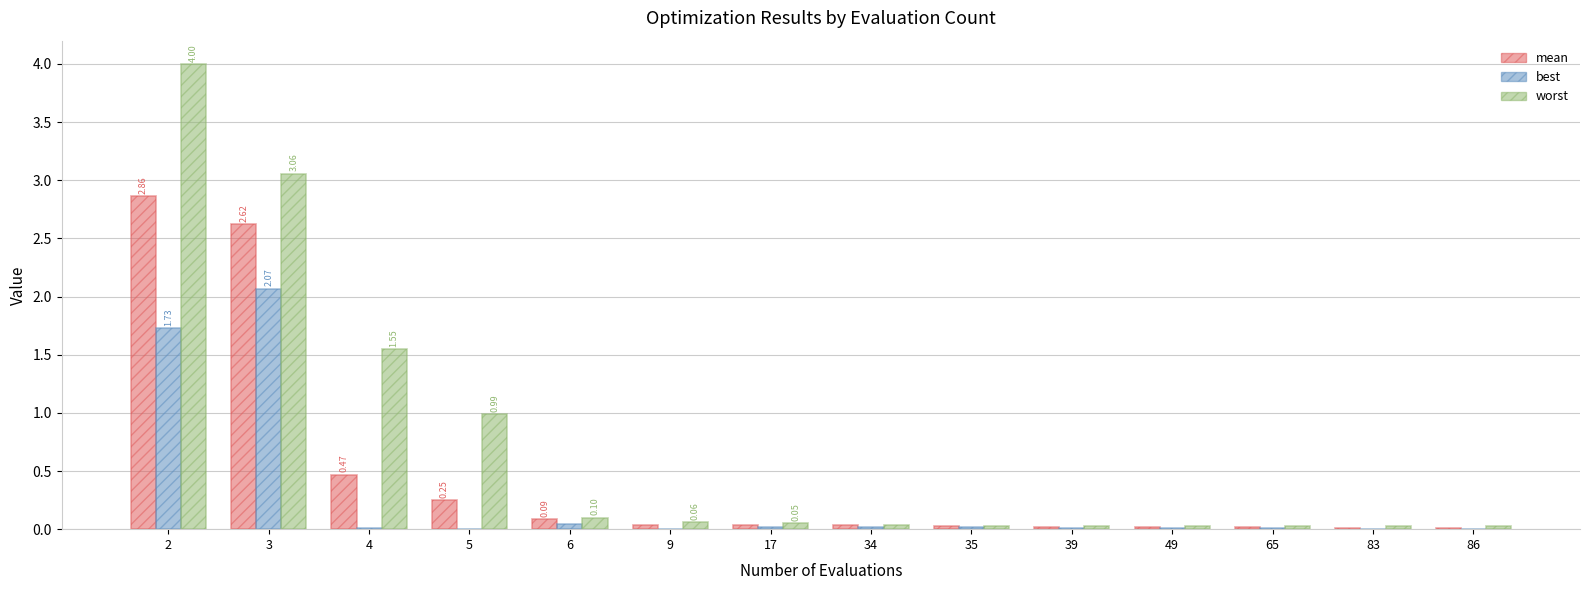

How many data points does each series have?

14